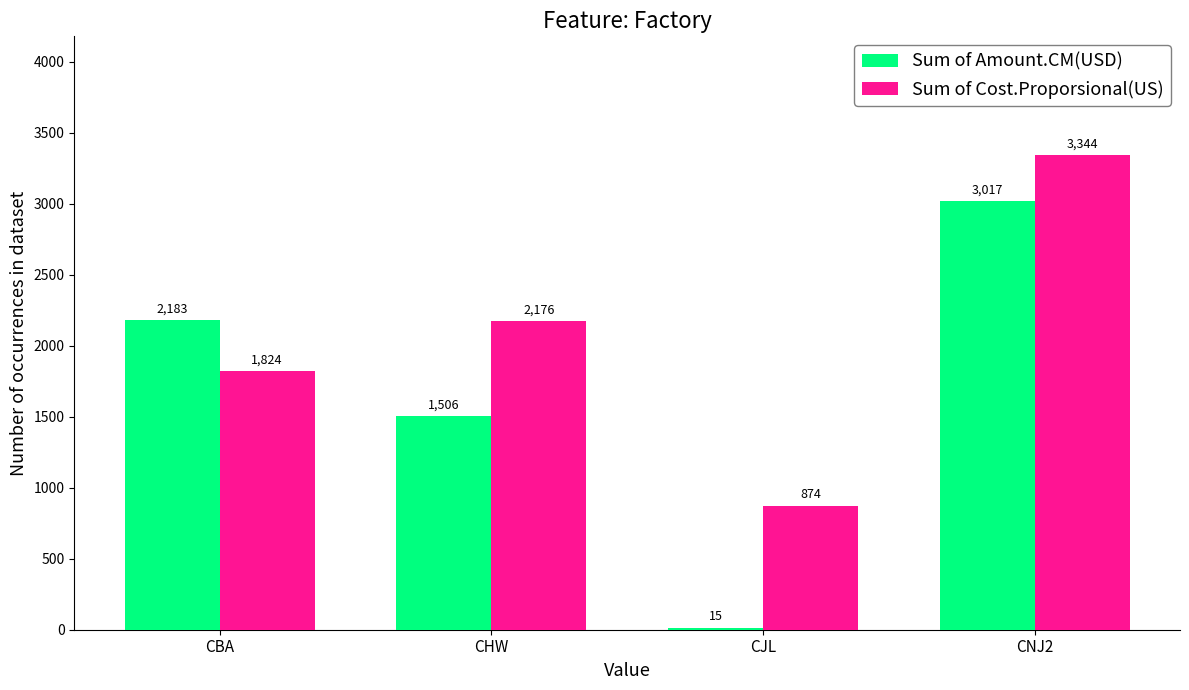

How many values in the Sum of Amount.CM(USD) series are below 2182?

2